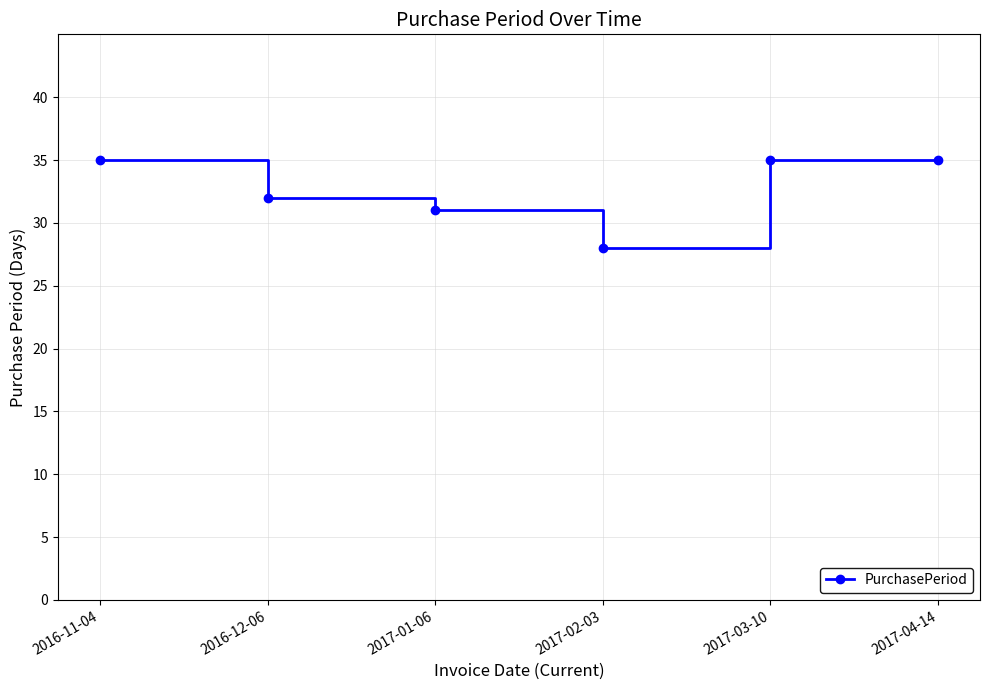

What is the greatest value displayed?

35